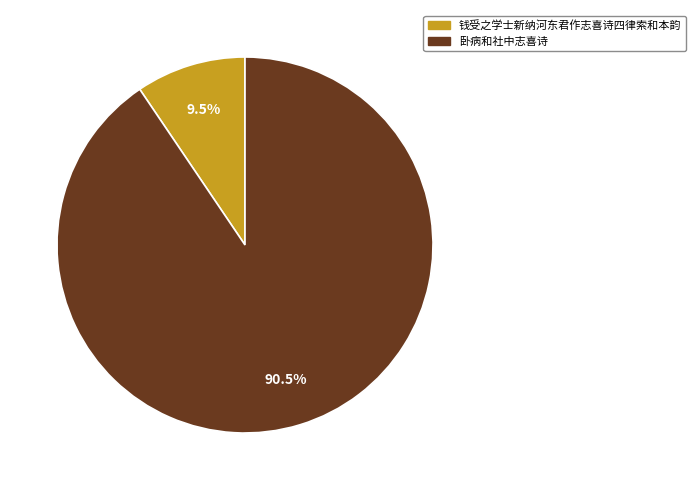

Does 卧病和社中志喜诗 account for over 50% of the chart?

Yes